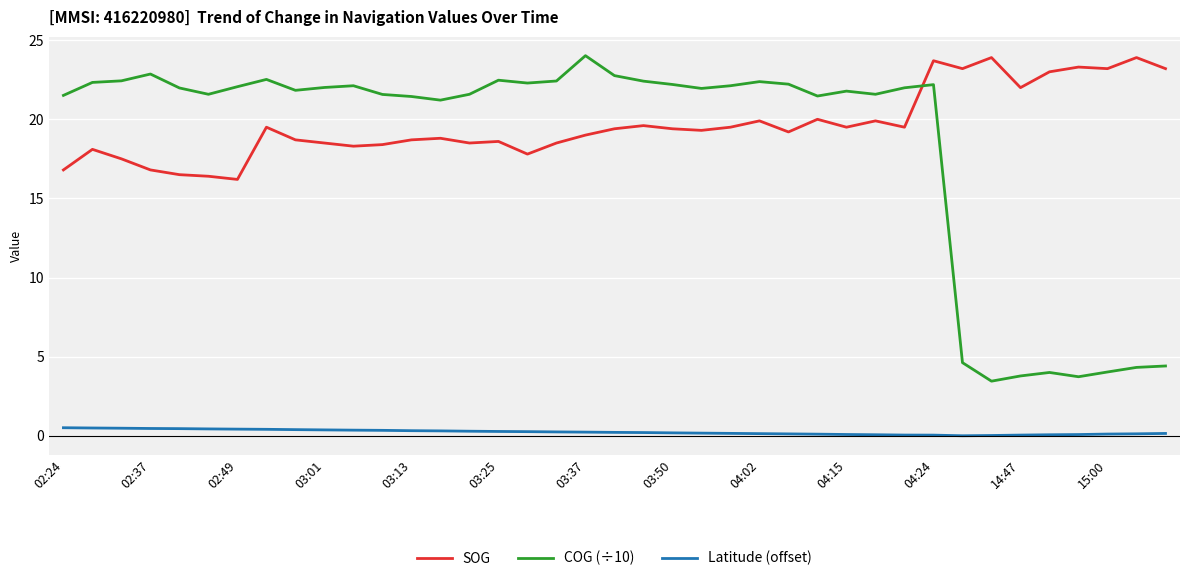

Which series has the largest total across all categories?

SOG